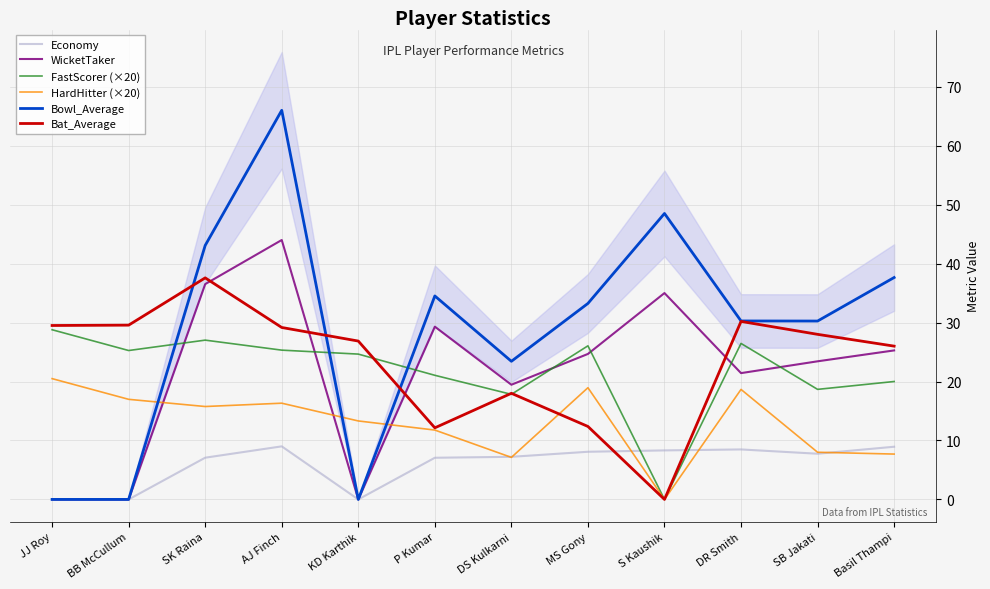

How many lines are shown in the chart?

6